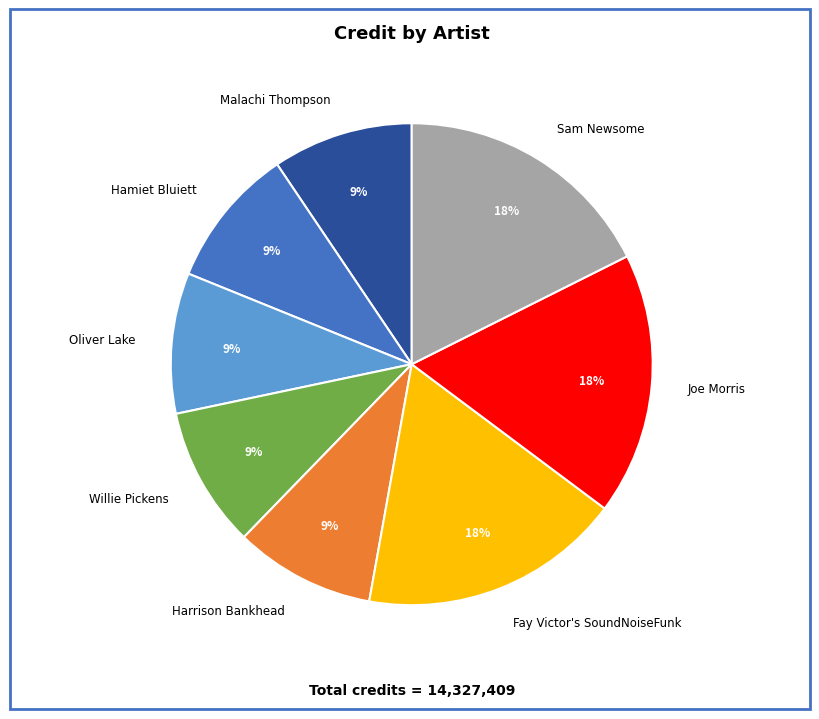

To the nearest percent, what is the combined percentage of Hamiet Bluiett and Fay Victor's SoundNoiseFunk?

27%